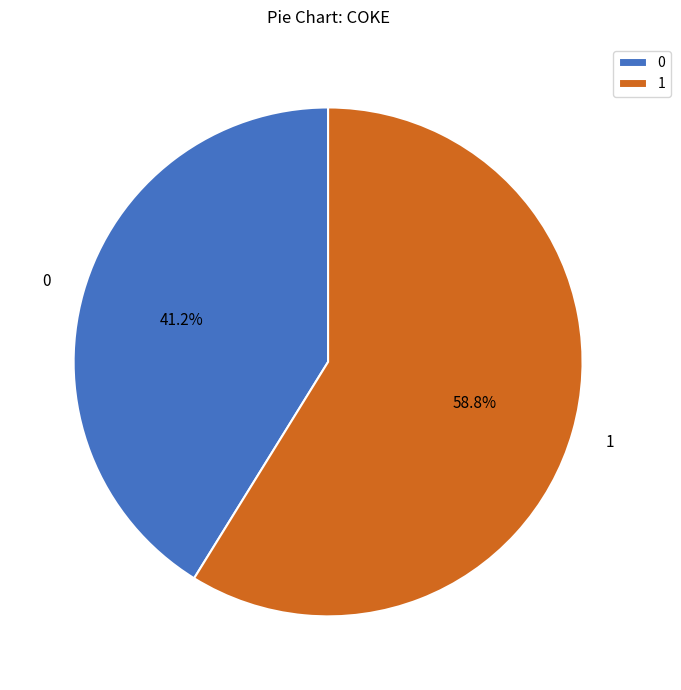

Count the number of slices in the pie.

2